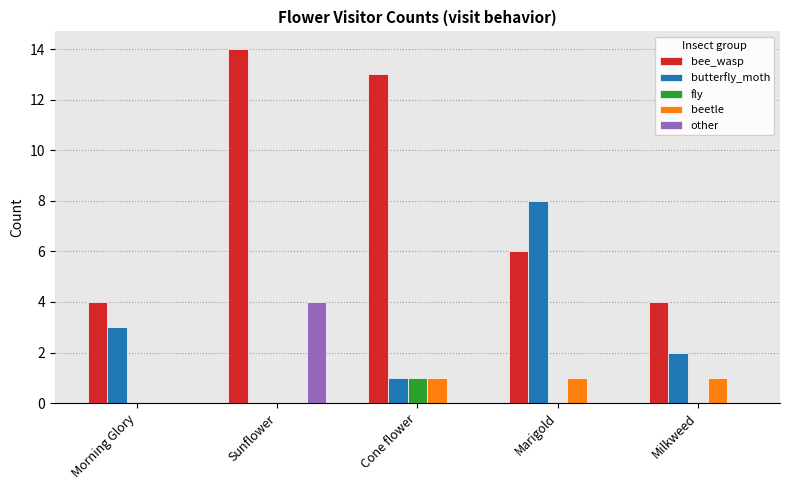

At which label does butterfly_moth first exceed 2?

Morning Glory